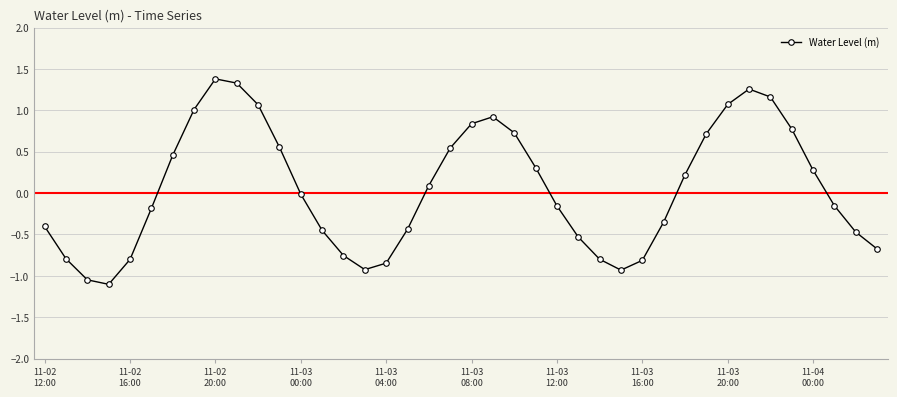

What is the difference between the maximum and second lowest values?

2.4